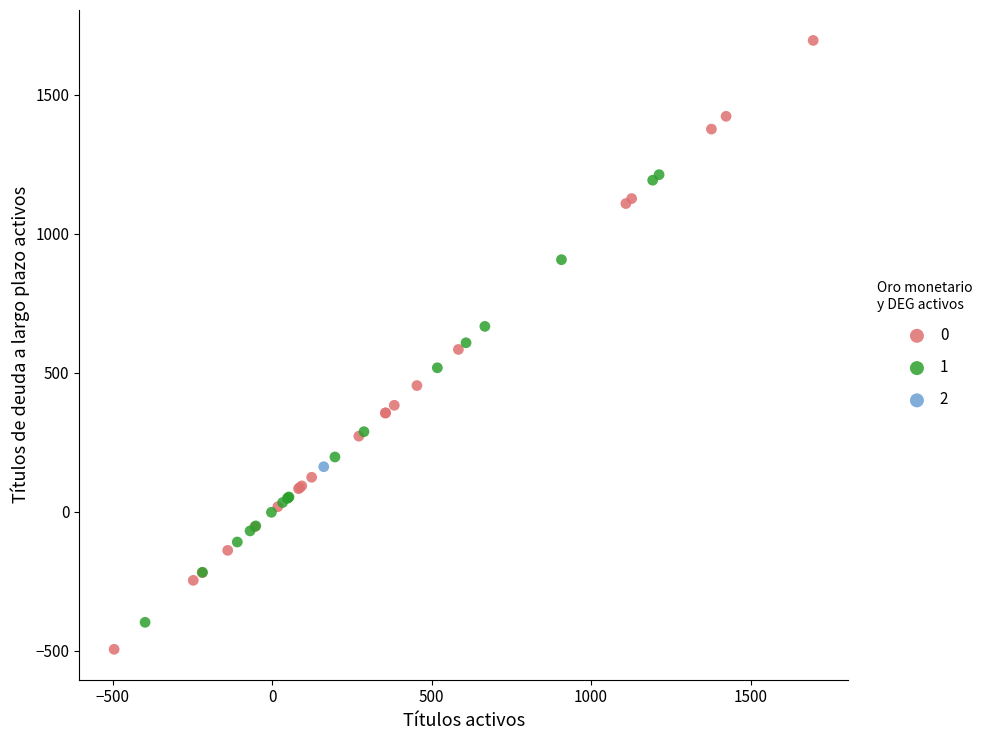

What are all the series names shown in the legend?

0, 1, 2